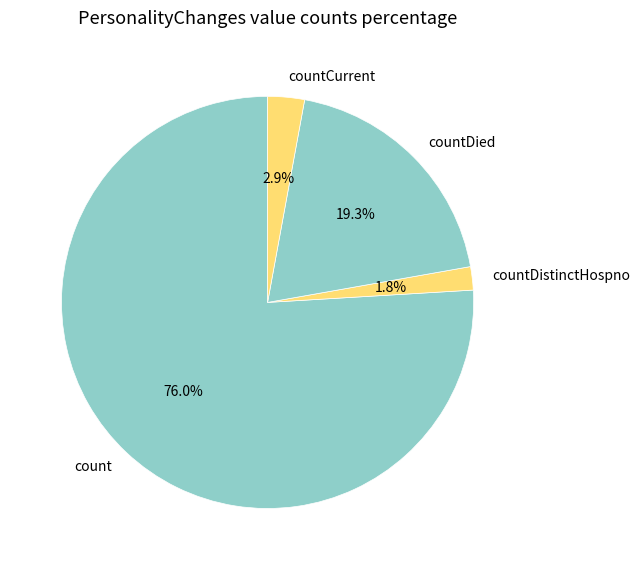

True or false: count accounts for 76% of the total.

True